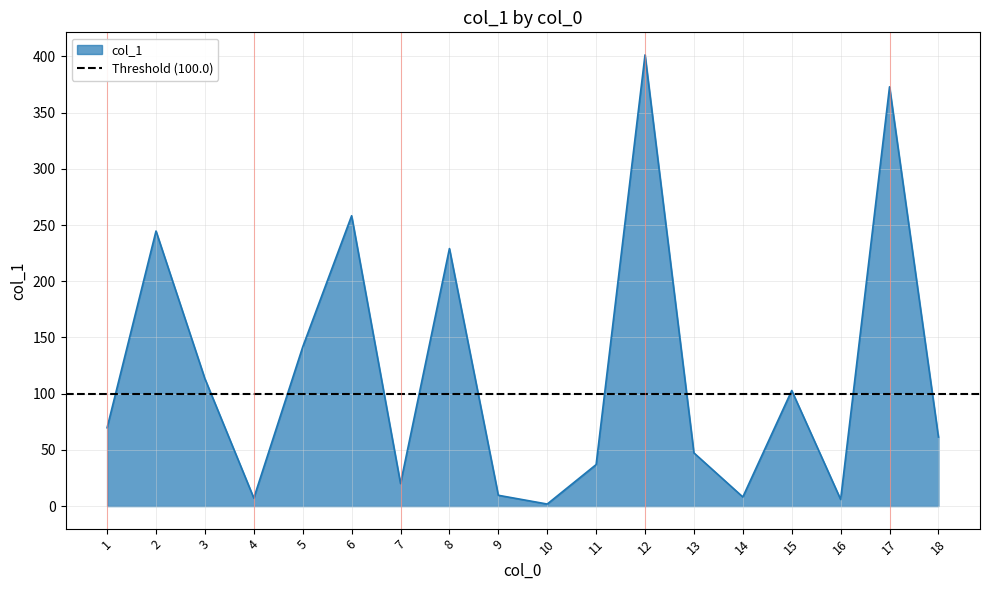

What is the maximum value shown in the chart?

401.4